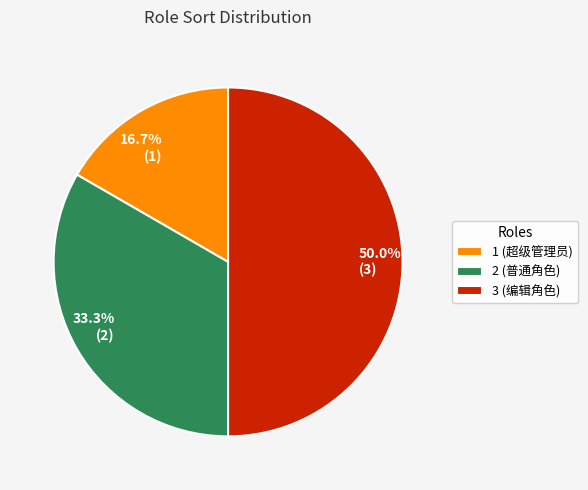

Which has a higher value, 3 (编辑角色) or 2 (普通角色)?

3 (编辑角色)